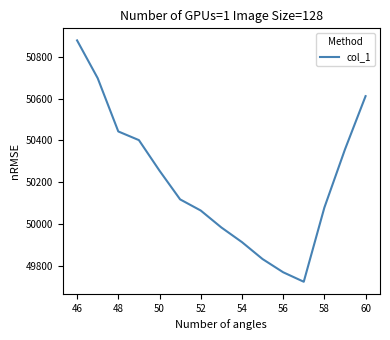

Reading left to right, what are all the values shown in this chart?

50877.2	50697.0	50442.9	50401.5	50255.7	50118.8	50065.7	49984.9	49915.0	49834.2	49771.2	49725.9	50079.4	50357.2	50611.3